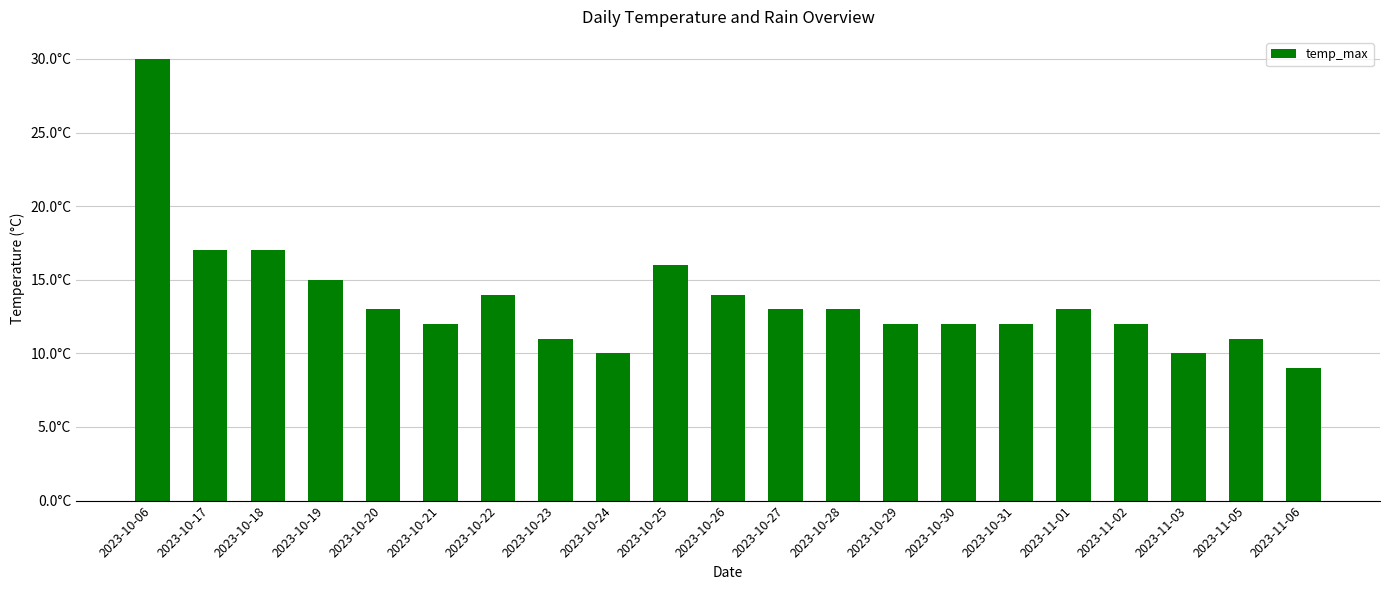

What is the value of the 10th bar from the left?

16